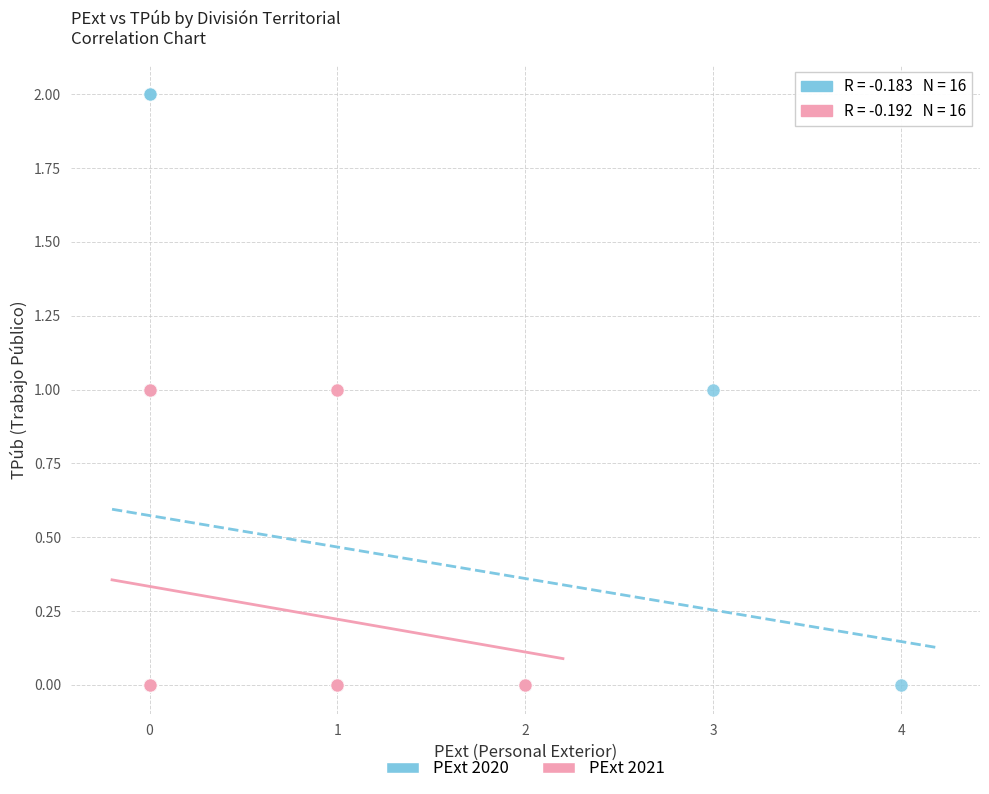

What are all the series names shown in the legend?

PExt 2020, PExt 2021